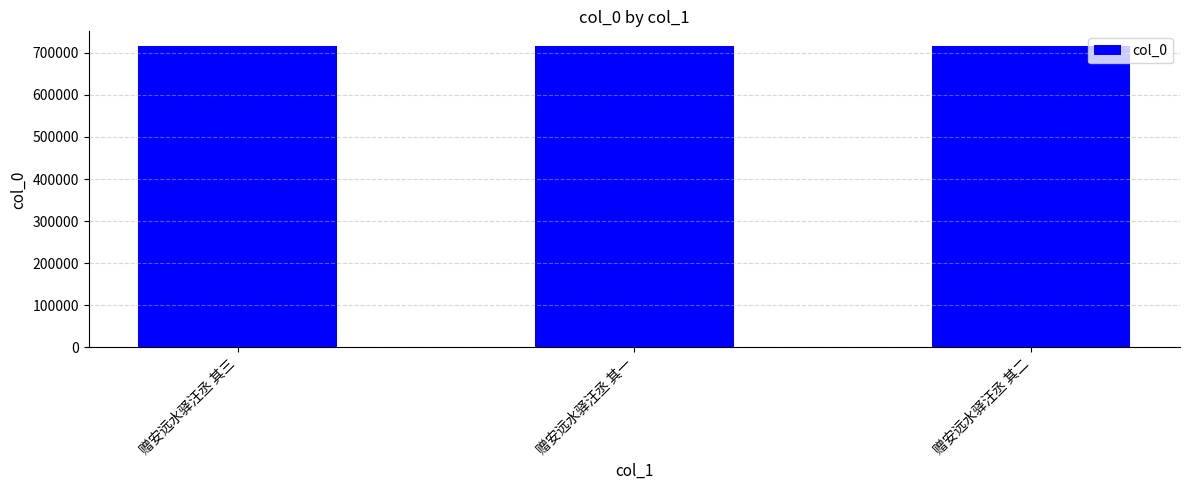

What is the approximate value at 赠安远水驿汪丞 其二?

715399